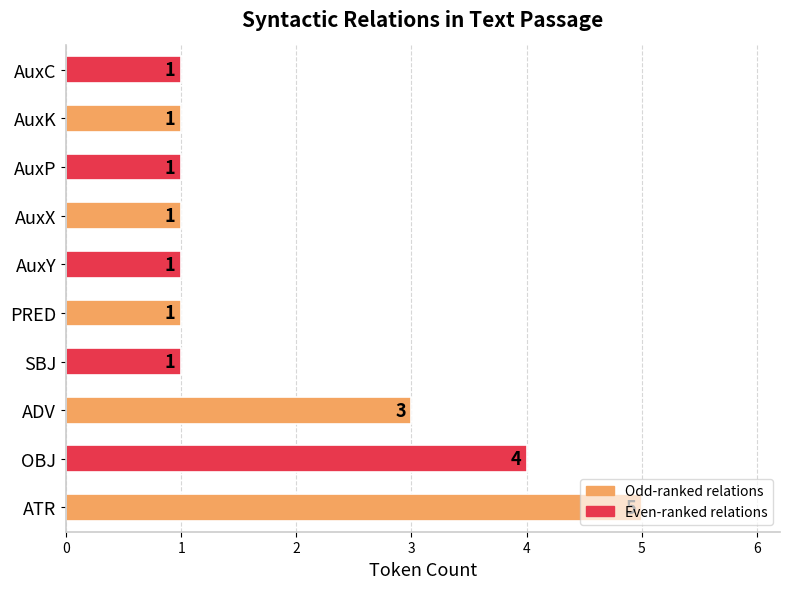

Does the chart contain stacked bars?

No